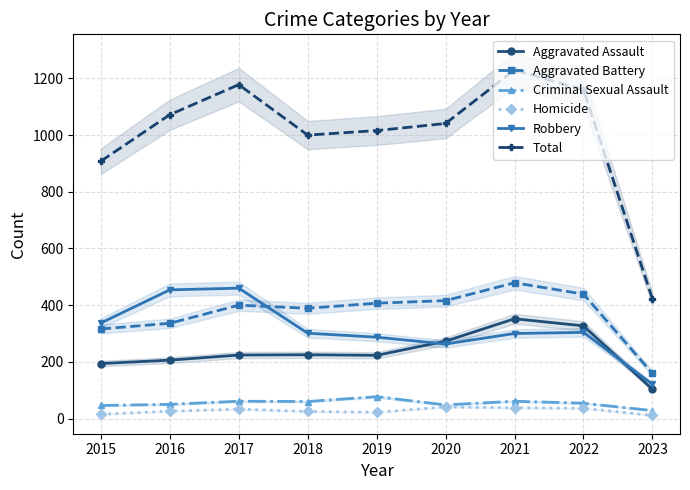

What is the difference between the highest and lowest values at 2023?

411